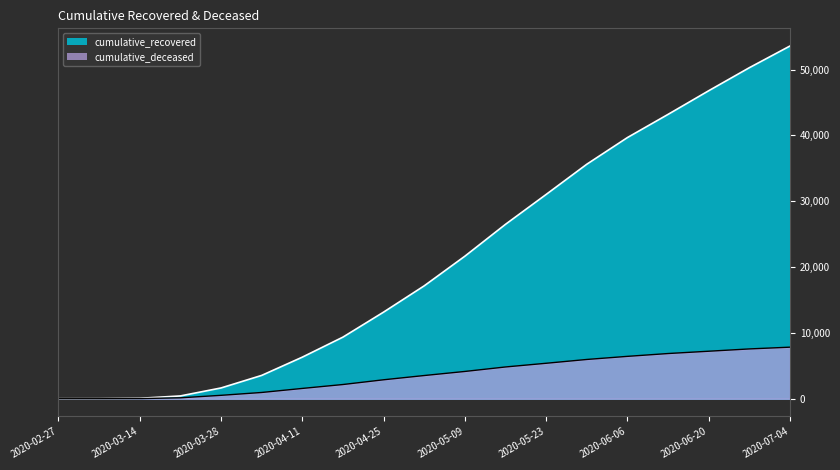

Which label corresponds to the largest value in the chart?

2020-07-04